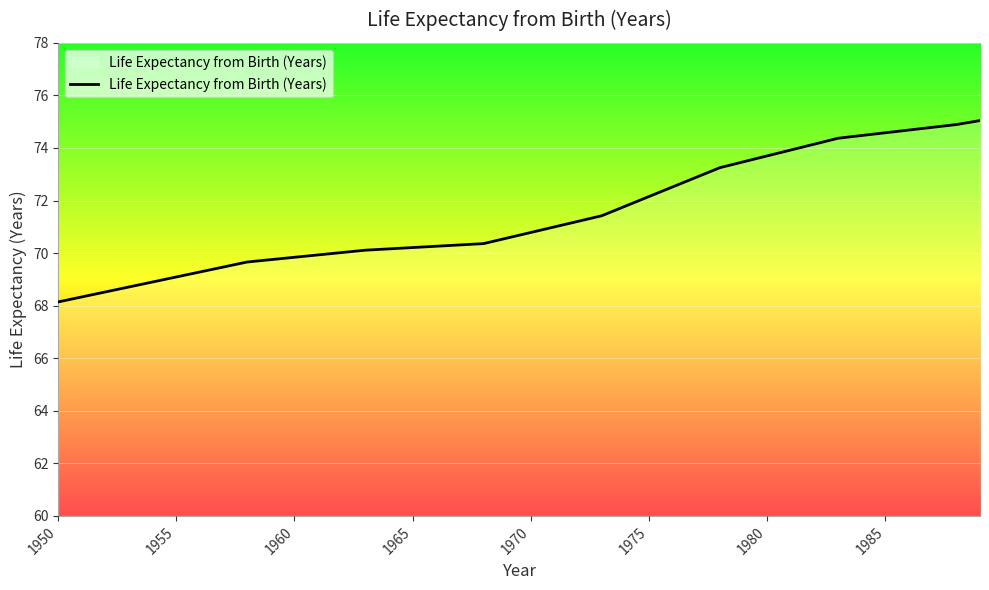

Does the chart display data point markers on the line(s)?

No